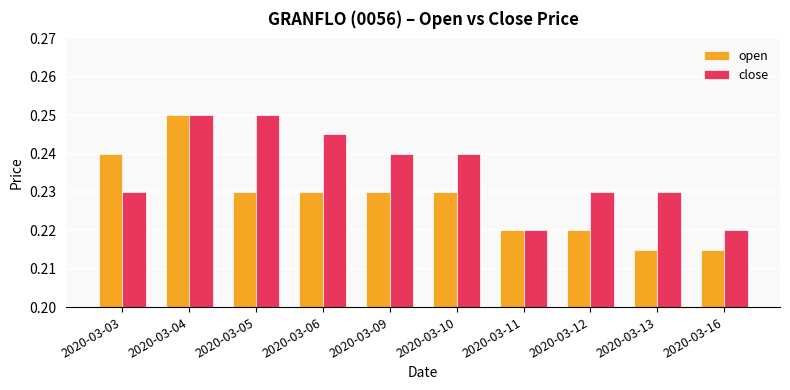

What is the total value across all series at 2020-03-05?

0.5